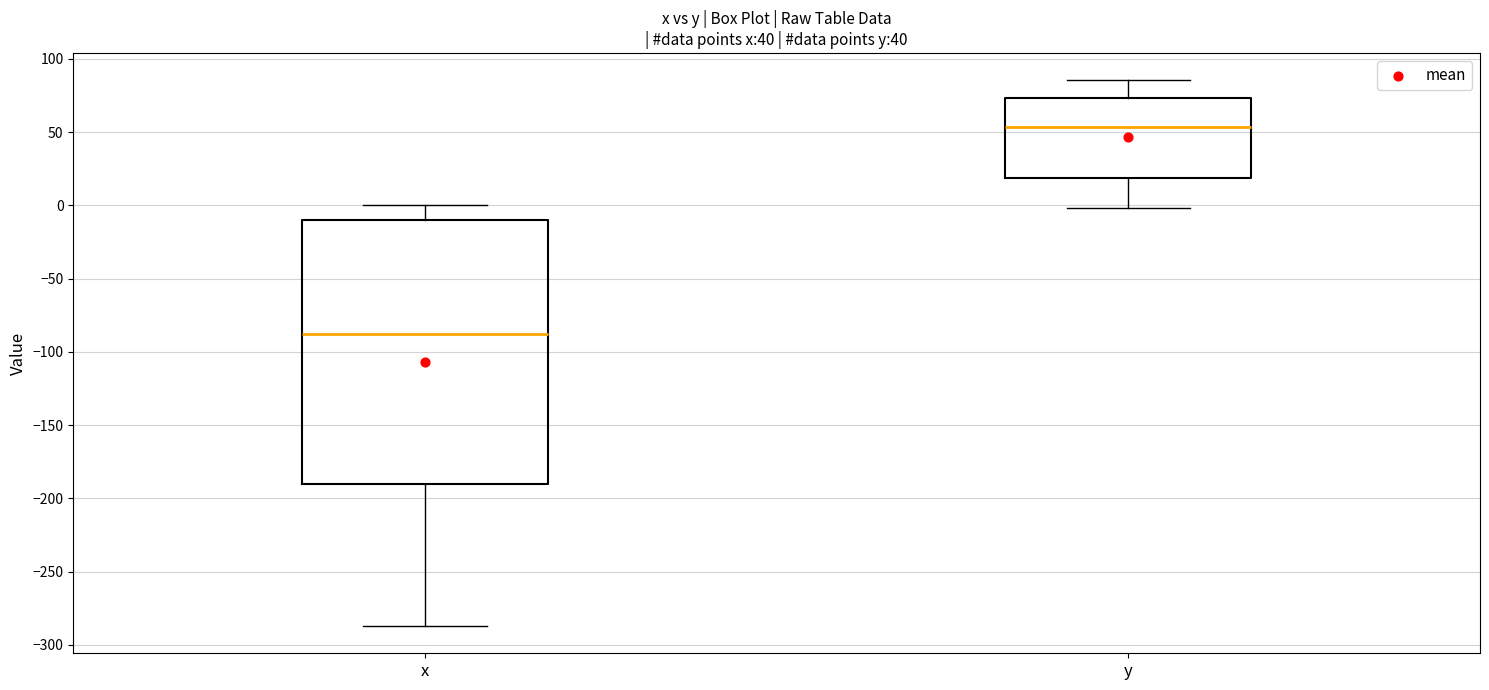

Where does the lower whisker of the box for y end on the y-axis? The values are not printed on the chart, so give them approximately, as read against the axis.

0